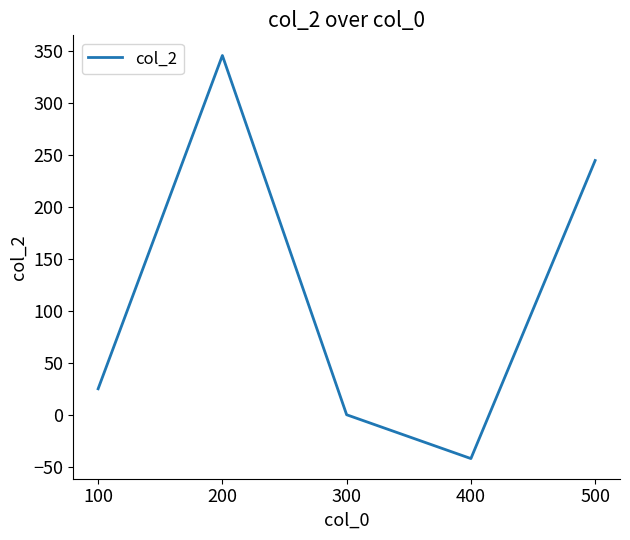

The value at 300 is -153.1. True or false?

False